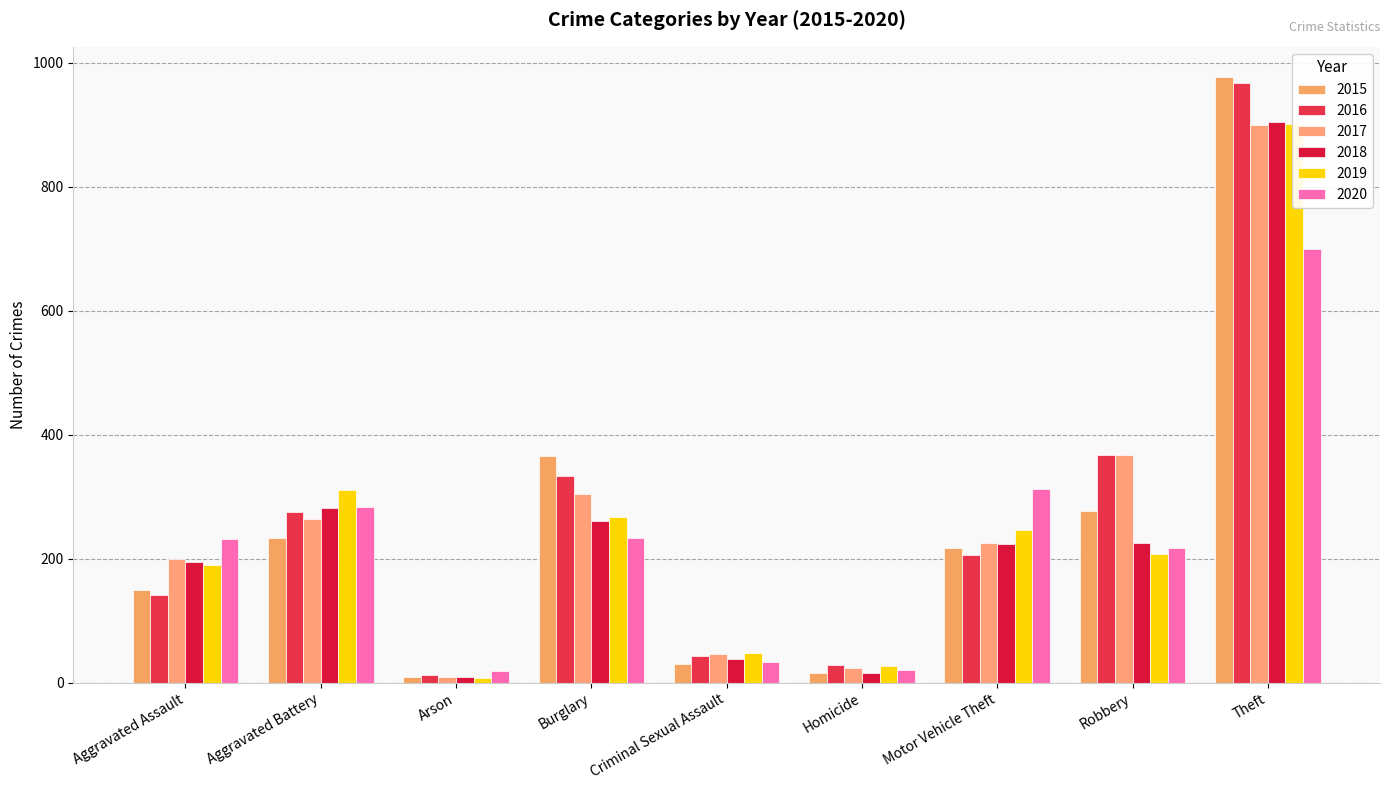

Which series has the largest total across all categories?

2016